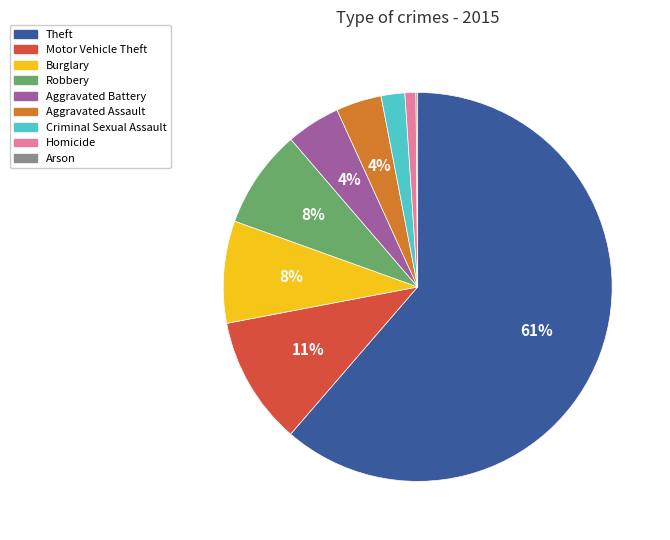

Which slice represents more than half of the pie?

Theft